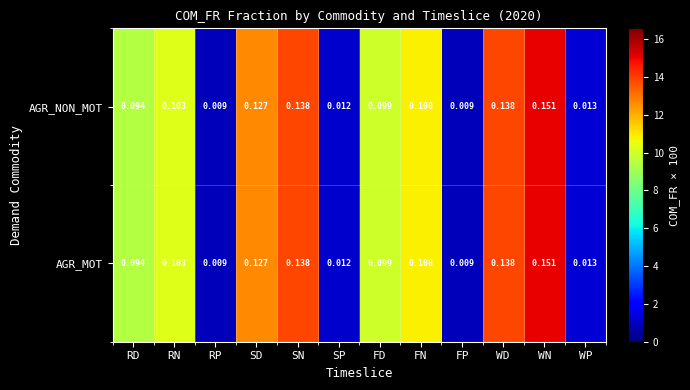

At which label does AGR_NON_MOT reach its peak?

WN